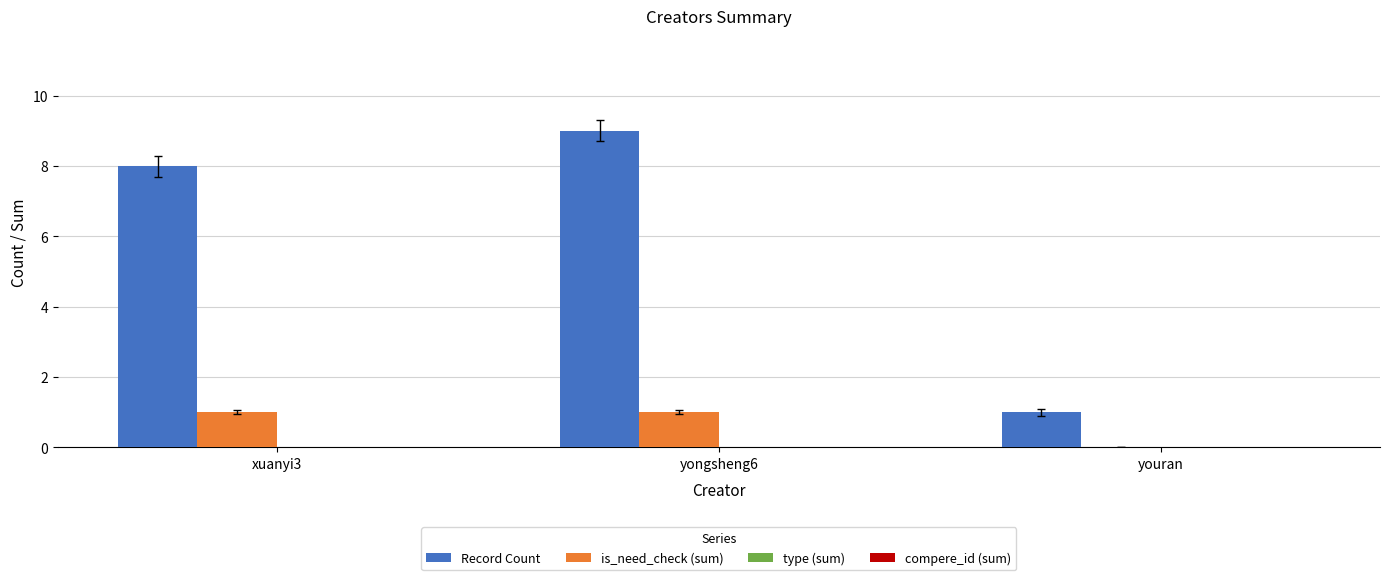

What is the total value across all series at xuanyi3?

9